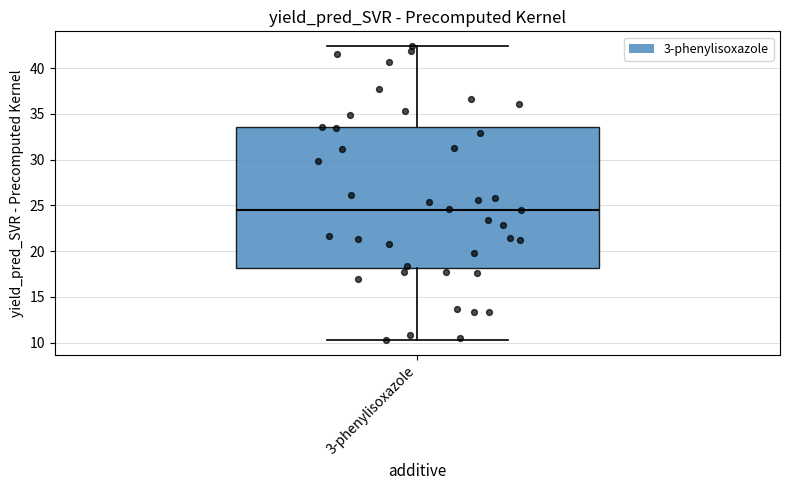

Read this box plot against the y-axis: the position of the median line, the range covered by the box, and the ends of both whiskers. The values are not printed on the chart, so give them approximately, as read against the axis.

median 24.5, box 18.0 to 33.5, whiskers 10.0 to 42.5